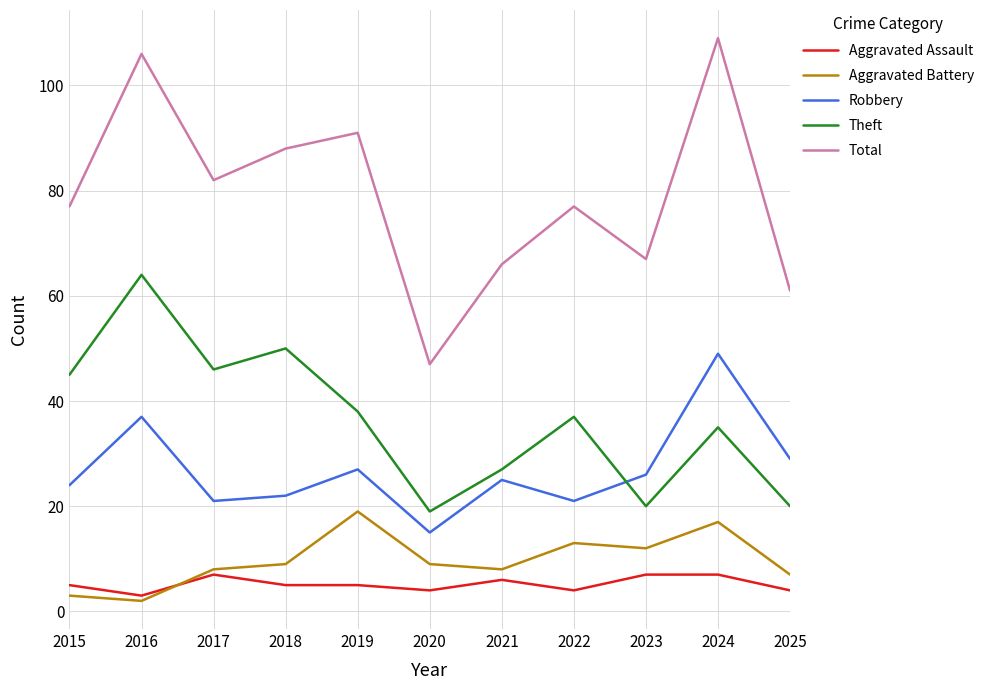

Read the Aggravated Assault value at 2024.

7